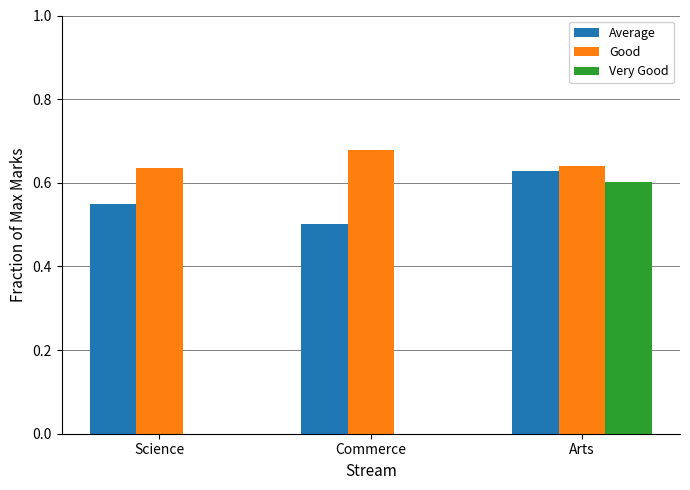

Which series changed the most between Science and Arts?

Very Good